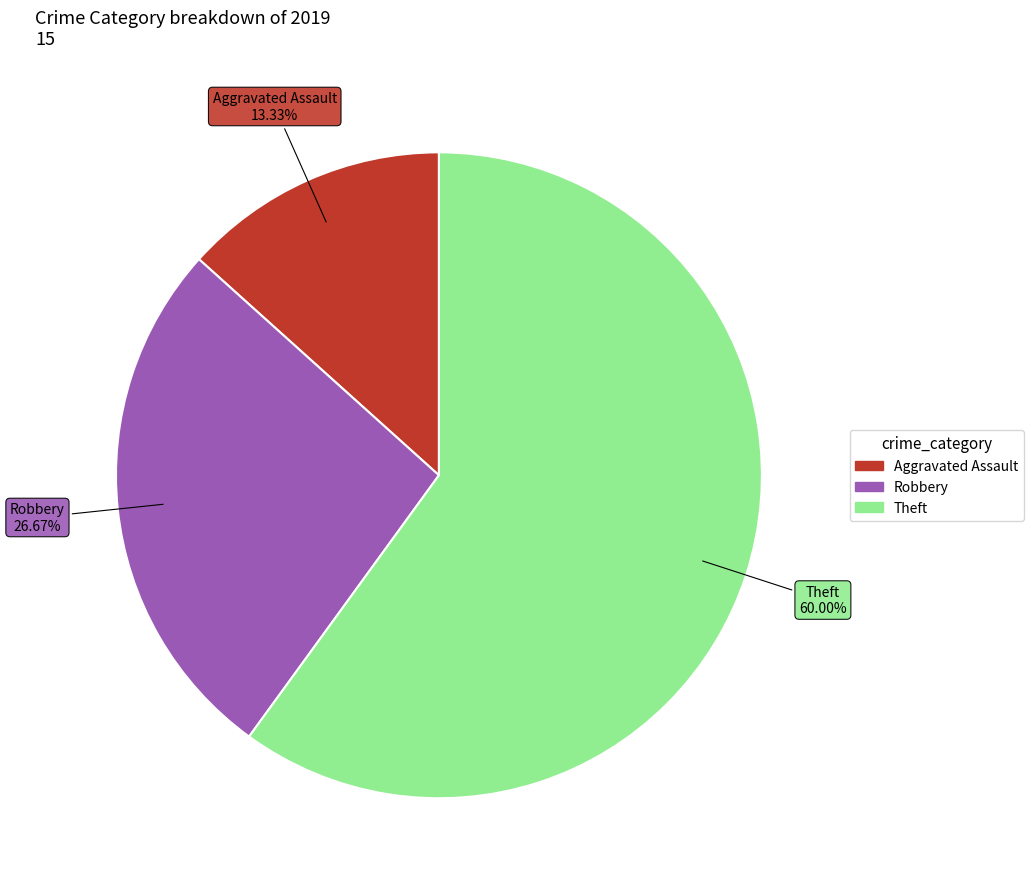

Is there any slice that represents more than half of the pie?

Yes